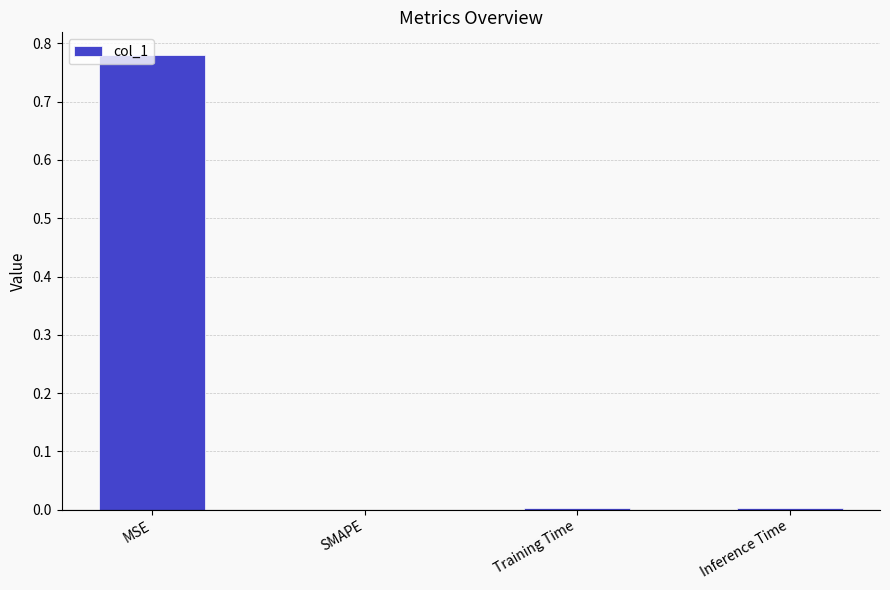

Which category has the highest value across all series?

MSE